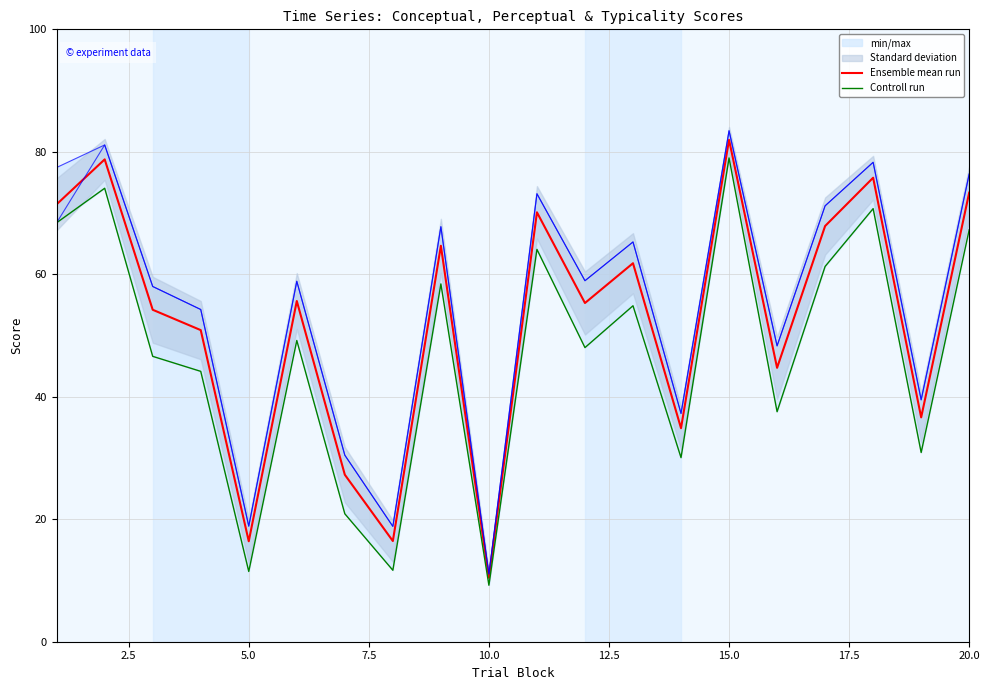

Which series has the largest total across all categories?

Ensemble mean run